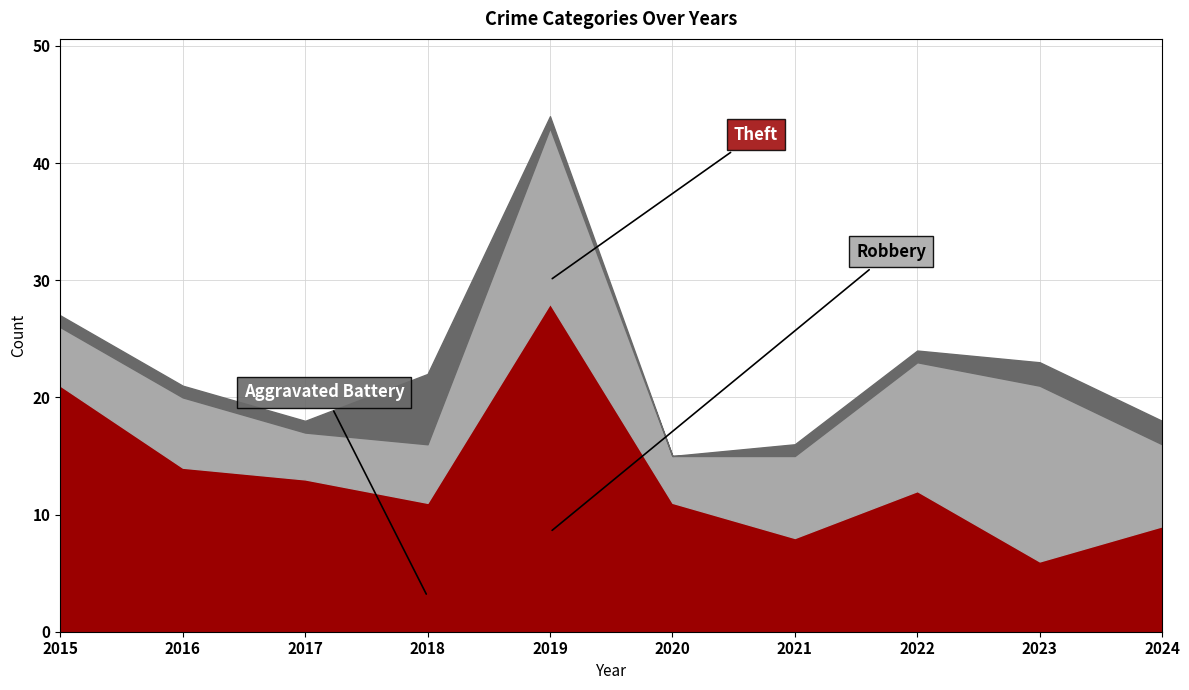

Where do Aggravated Battery and Robbery first cross each other?

2017 and 2018